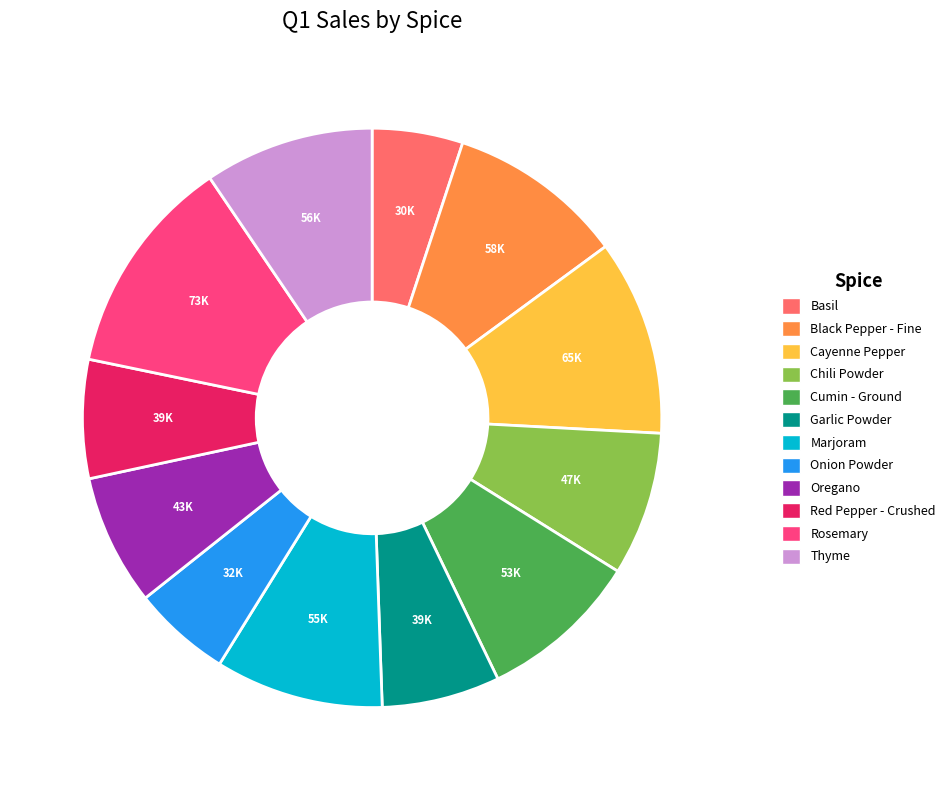

Does any single category account for the majority?

No